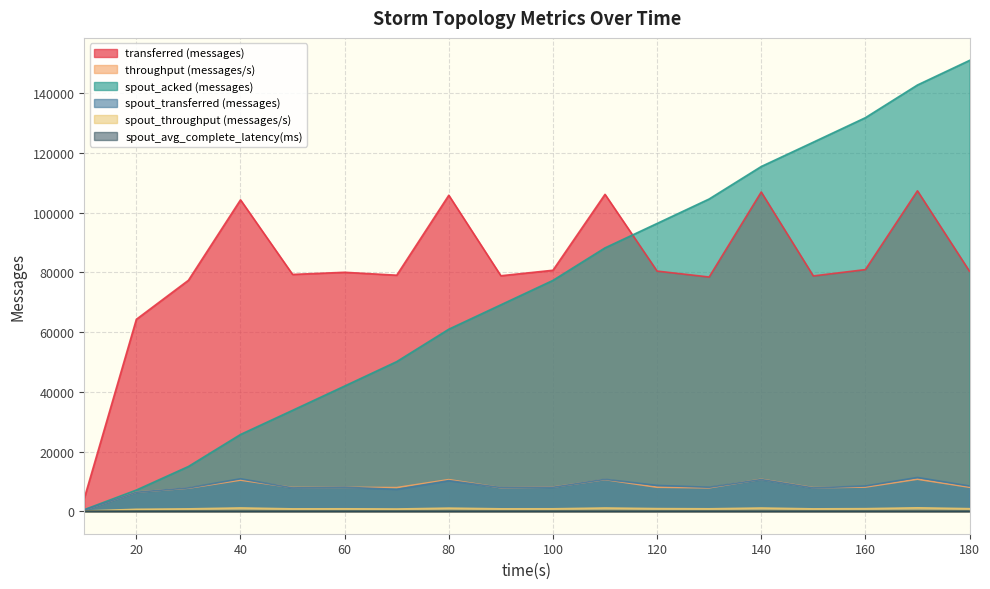

At how many categories does at least one series exceed 75584?

16